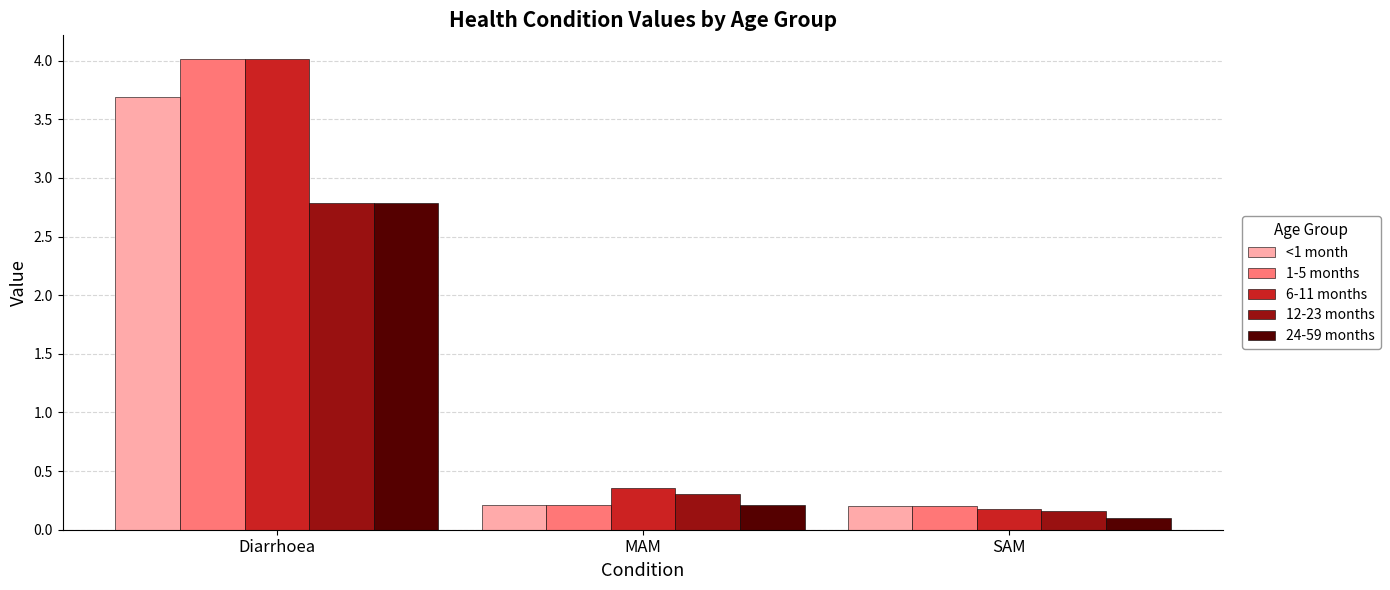

What is the total value across all series at SAM?

0.8